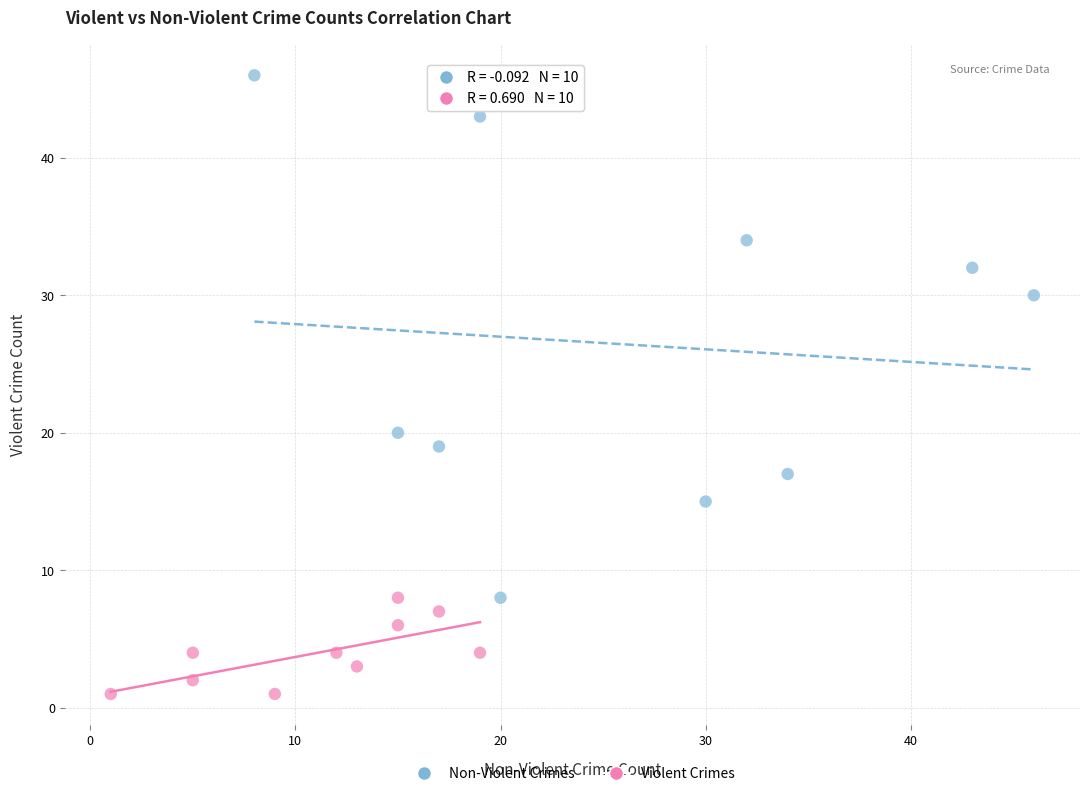

Which series has the largest Y range (max minus min)?

Non-Violent Crimes